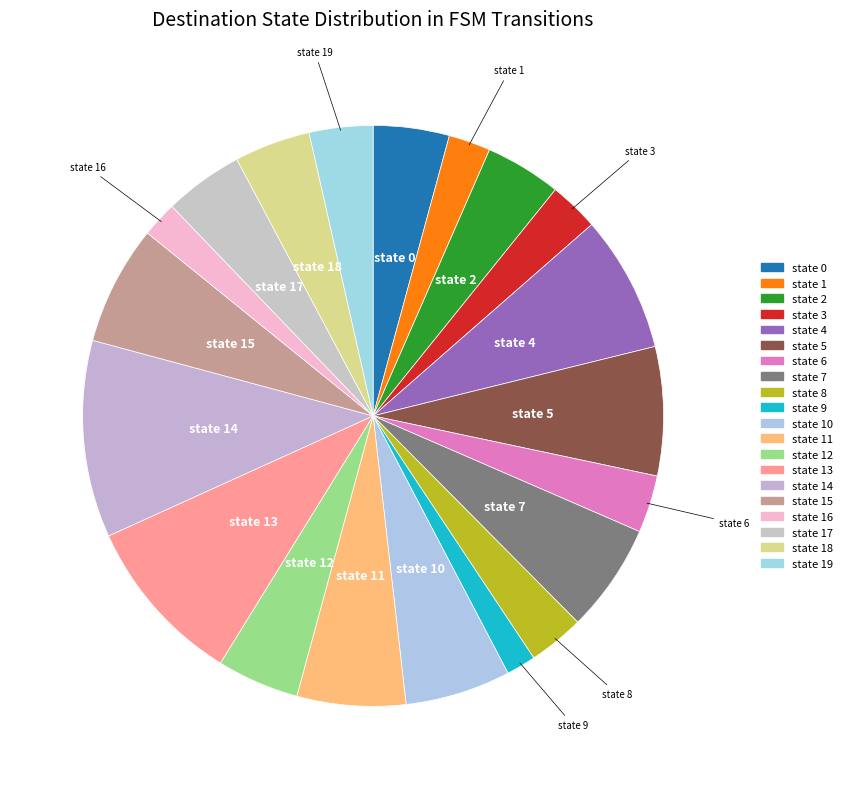

Which category has the smallest portion of the pie?

state 9